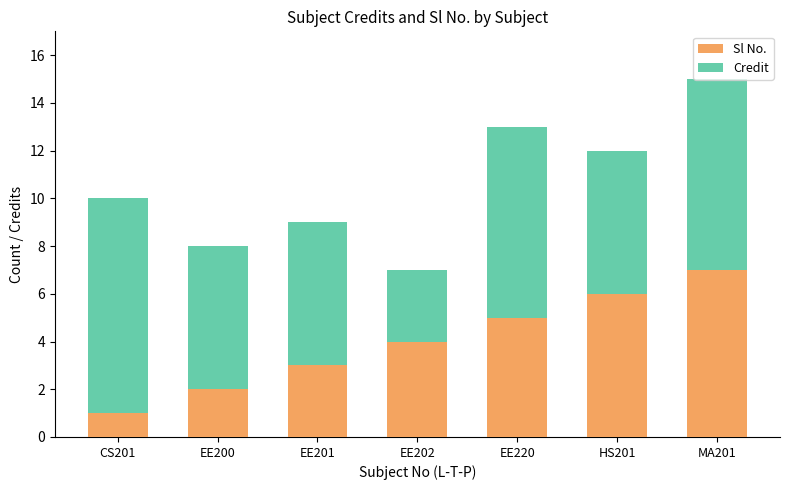

The Sl No. series shows 6 at HS201. True or false?

True